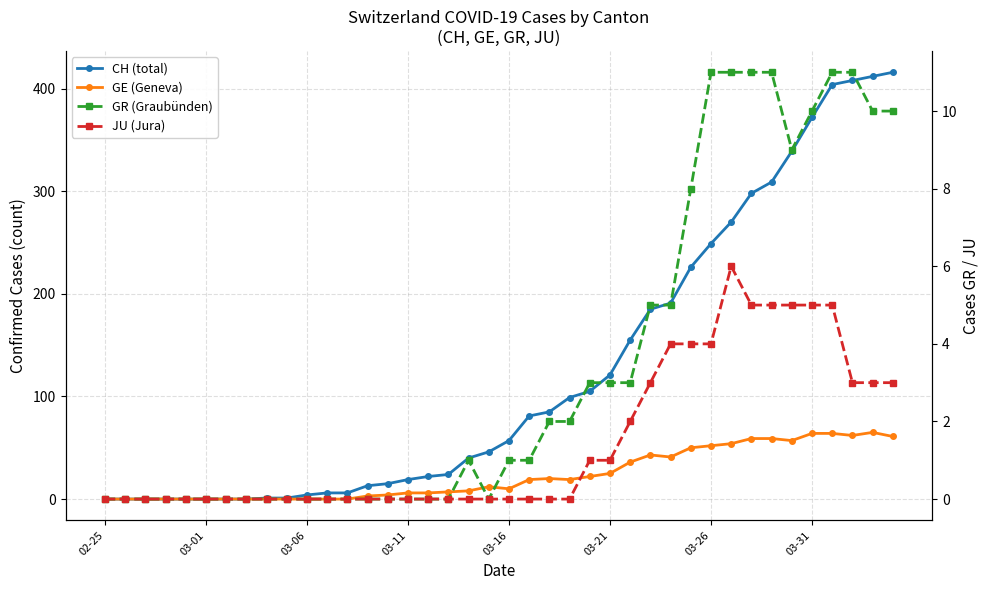

The value of GE (Geneva) at 26 is 55. True or false?

False